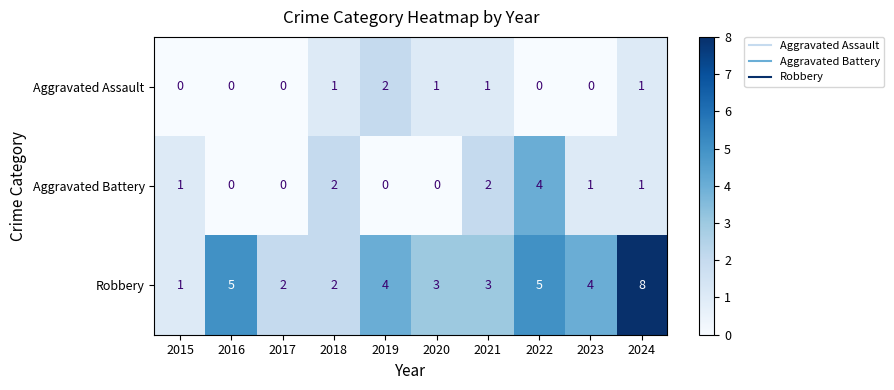

Rank the series by their maximum value, from highest to lowest.

Robbery, Aggravated Battery, Aggravated Assault